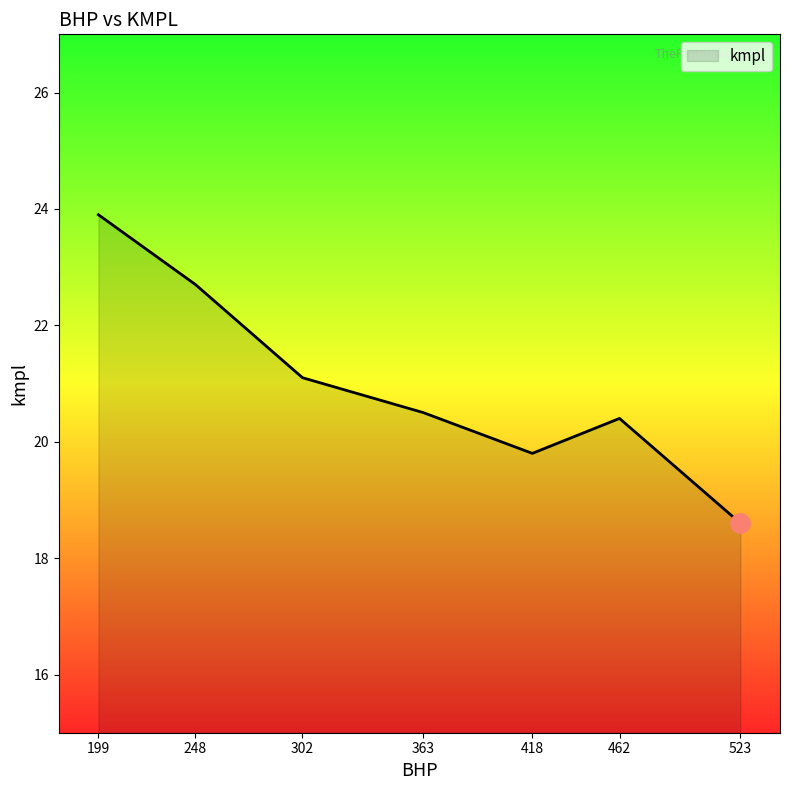

What is the maximum value shown in the chart?

23.9